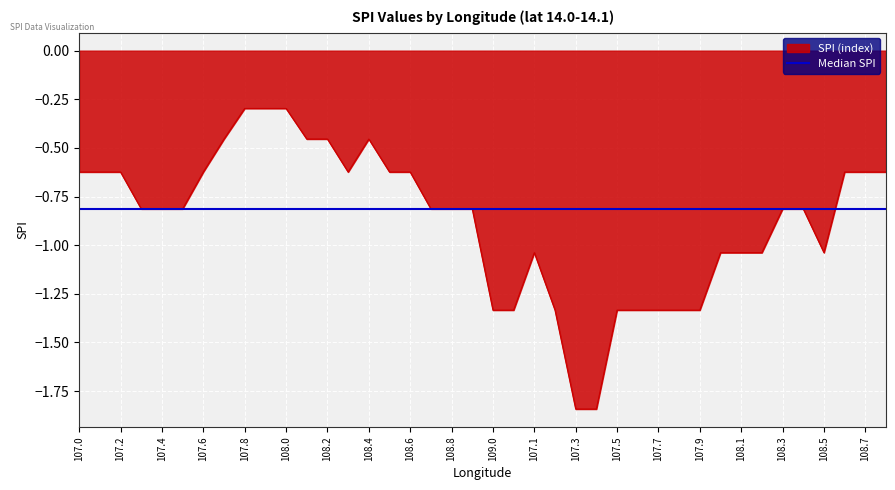

List the series in order of their peak value, lowest first.

Median SPI, SPI (index)